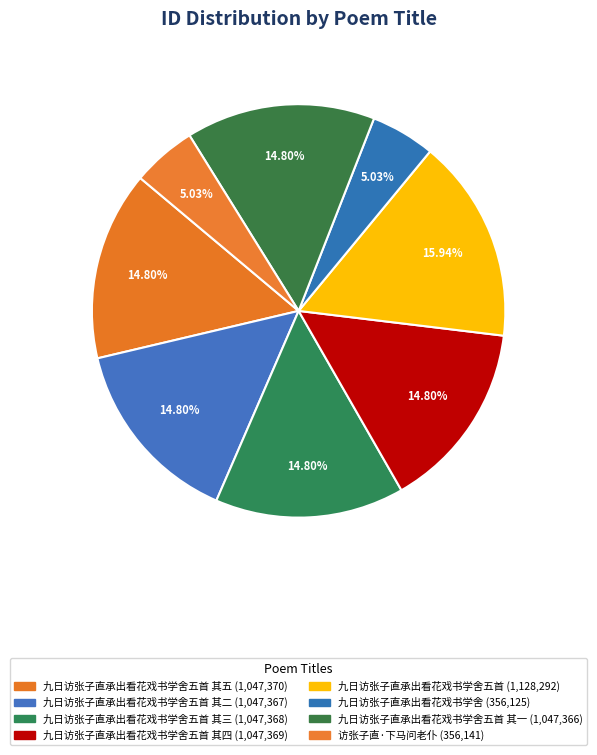

Rank the categories by value from highest to lowest.

九日访张子直承出看花戏书学舍五首, 九日访张子直承出看花戏书学舍五首 其五, 九日访张子直承出看花戏书学舍五首 其四, 九日访张子直承出看花戏书学舍五首 其三, 九日访张子直承出看花戏书学舍五首 其二, 九日访张子直承出看花戏书学舍五首 其一, 访张子直·下马问老仆, 九日访张子直承出看花戏书学舍